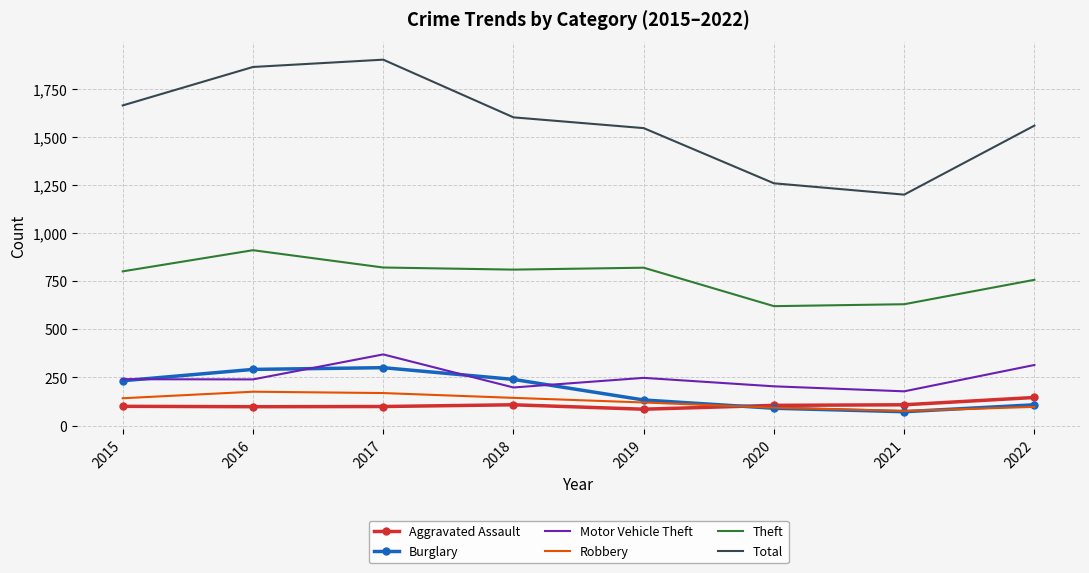

What is the total value across all series at 2020?

2373